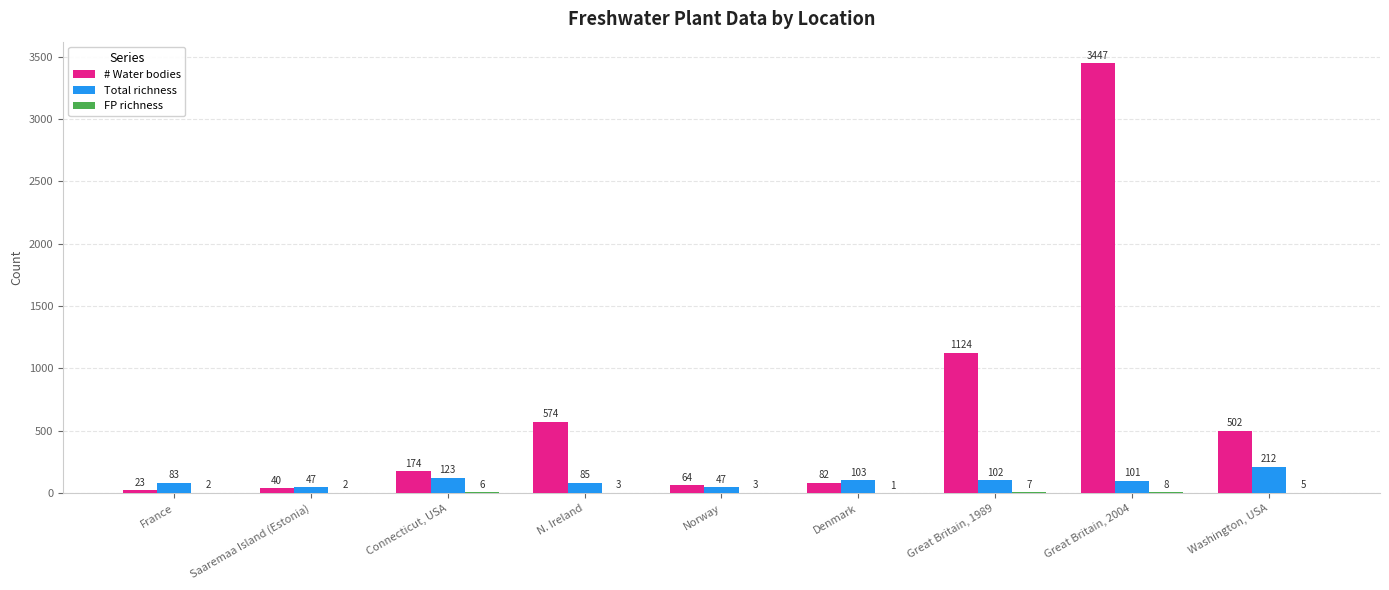

How many groups of bars are there?

9